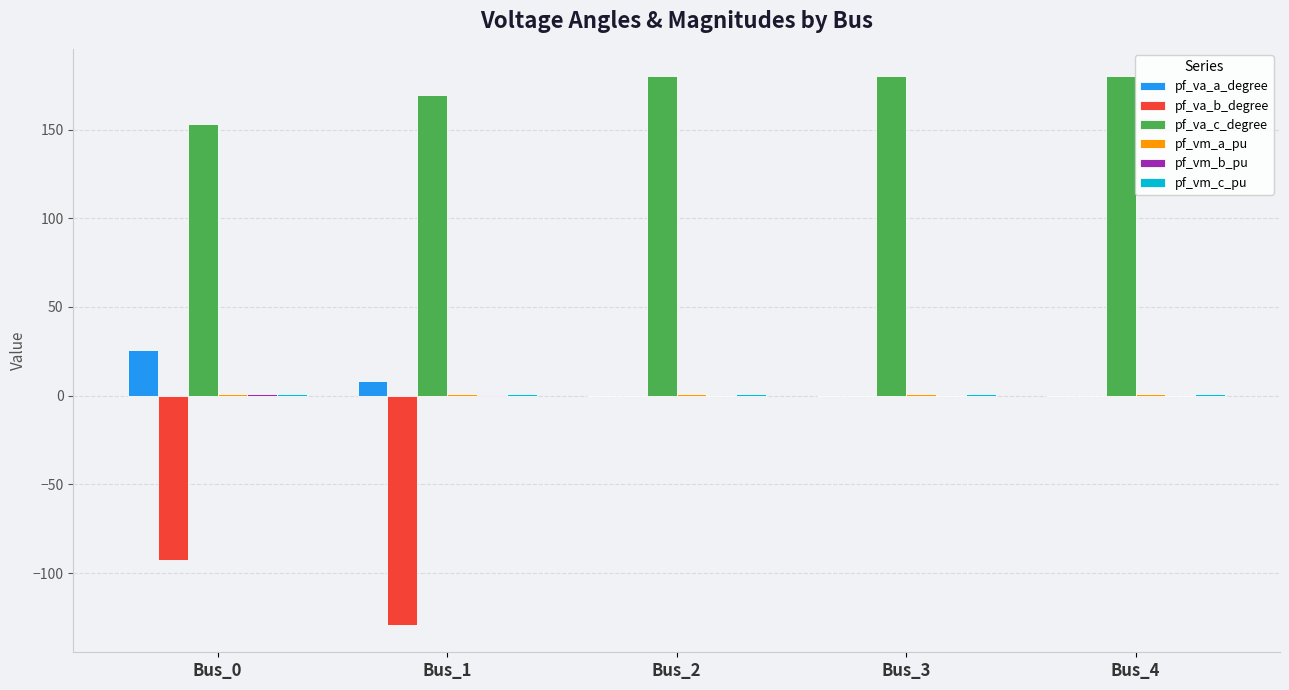

Count the number of data series in this chart.

6